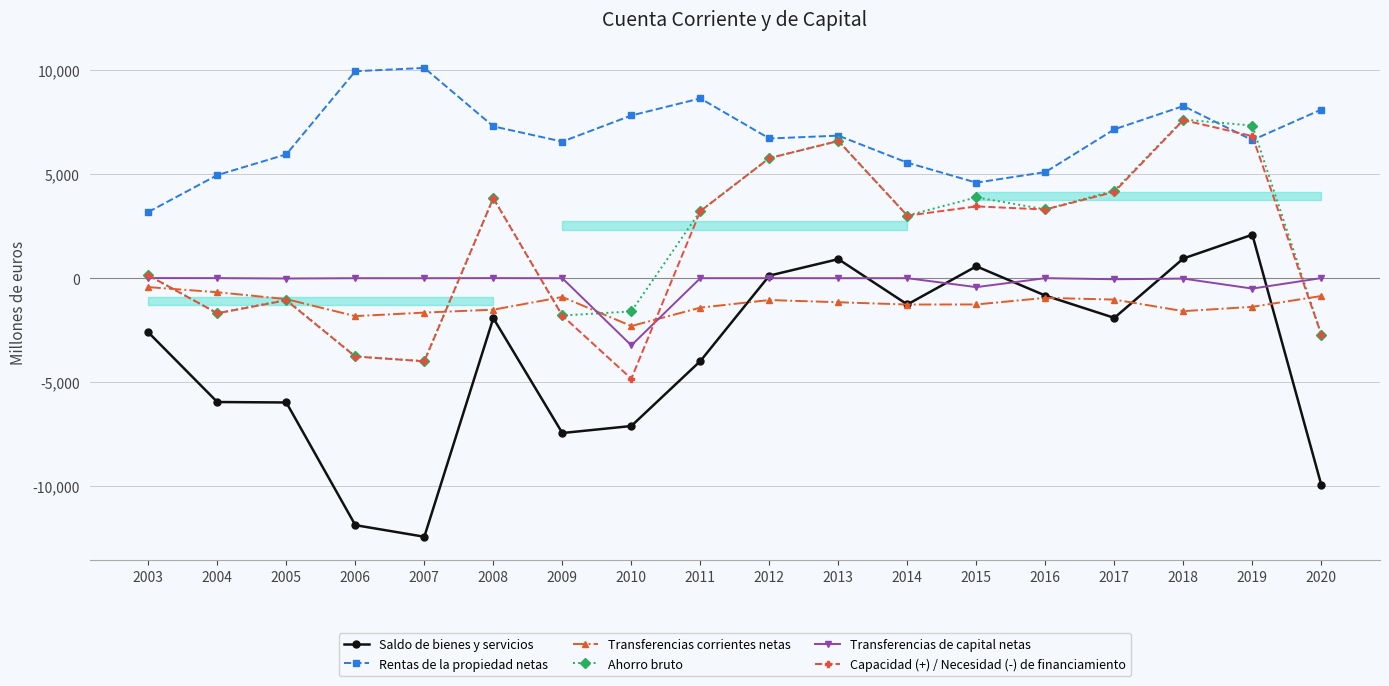

True or false: Ahorro bruto and Capacidad (+) / Necesidad (-) de financiamiento cross at least once.

False